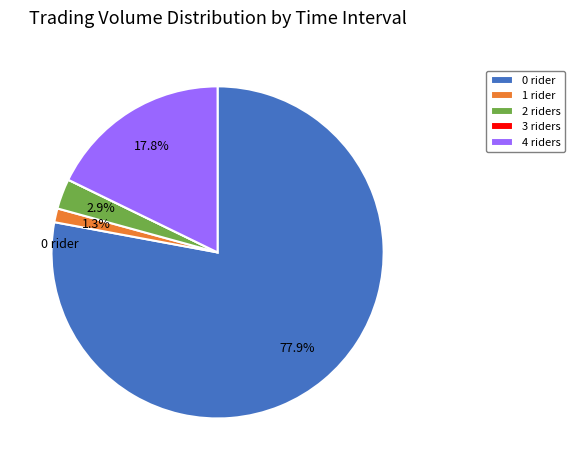

Between 2 riders and 1 rider, which is larger?

2 riders